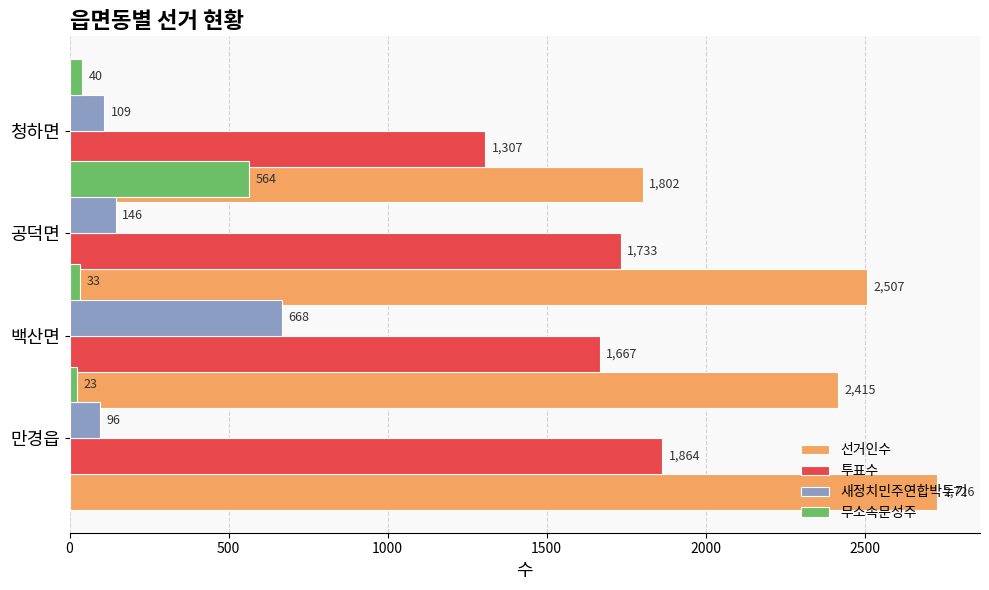

Is it true that 무소속문성주 equals 23 at 백산면?

True